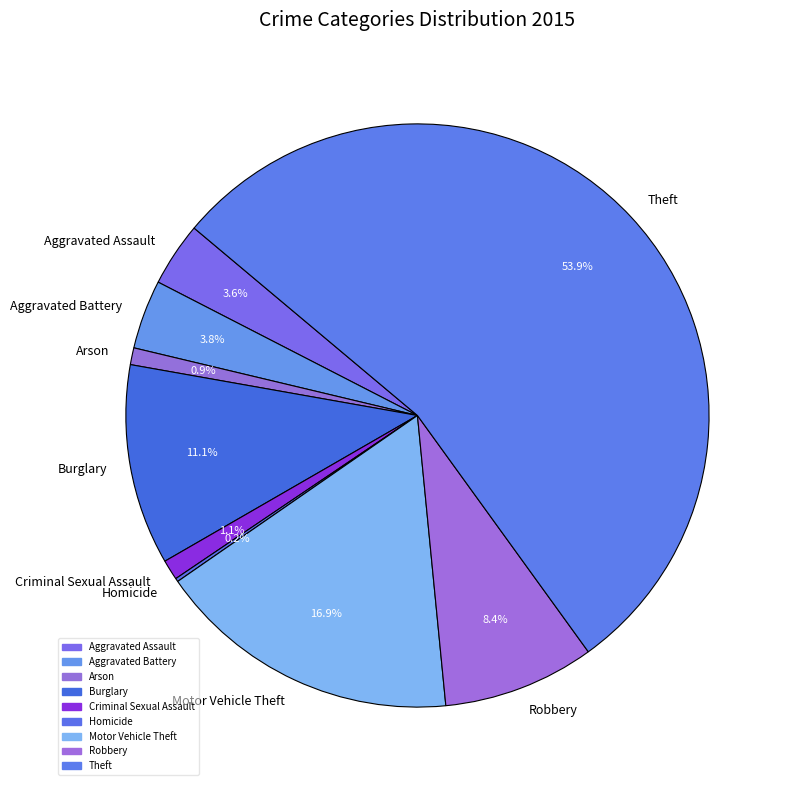

Is the sum of Burglary and Aggravated Assault greater than half?

No